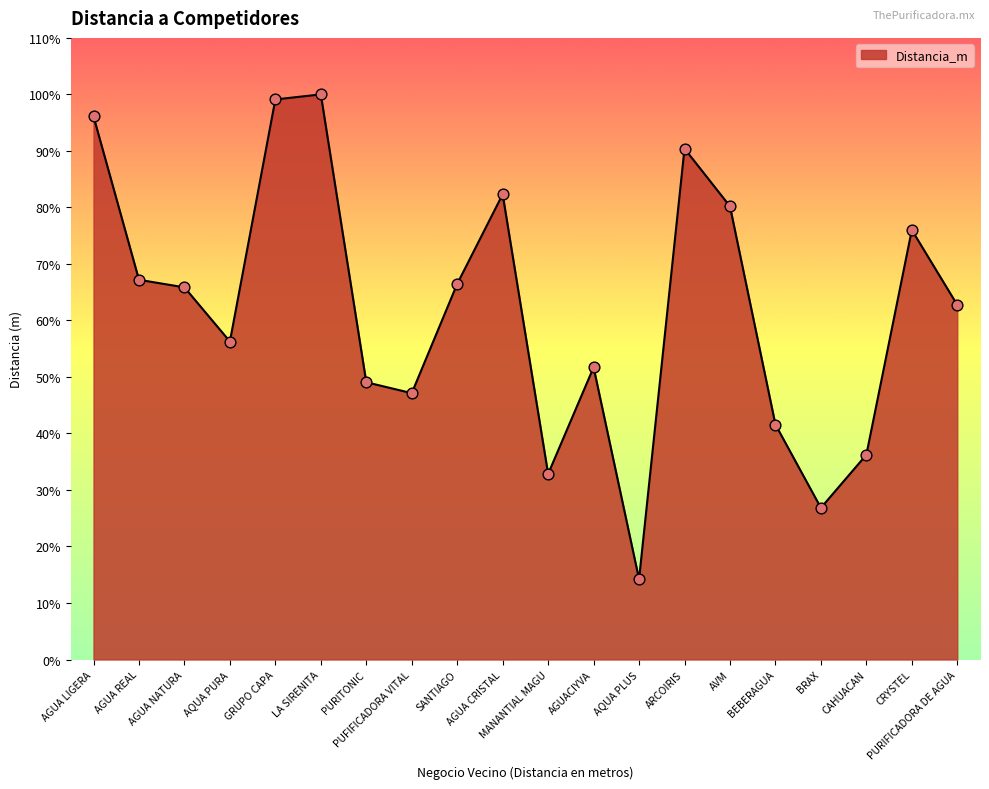

Between BEBERAGUA and AQUA PURA, which is larger?

AQUA PURA